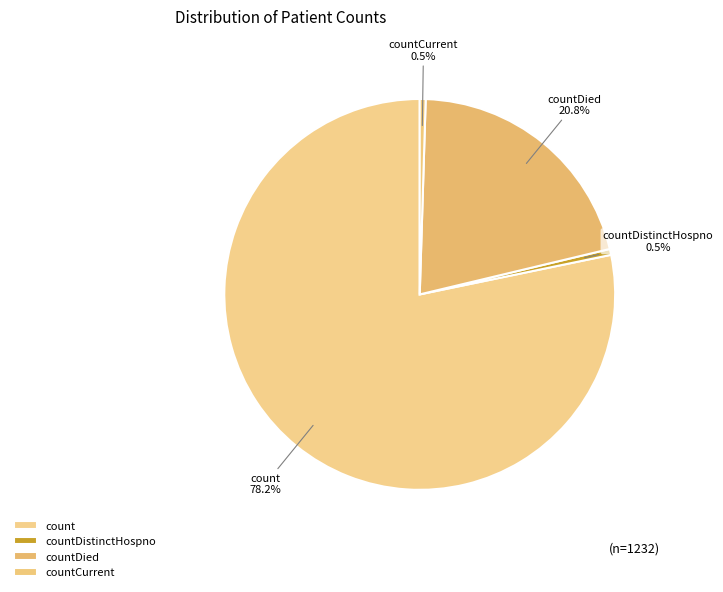

What is the largest slice in the pie chart?

count